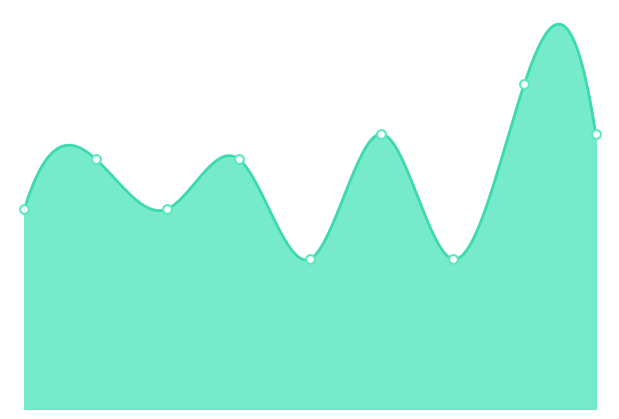

What is the change in value from 1 to 5?

+1